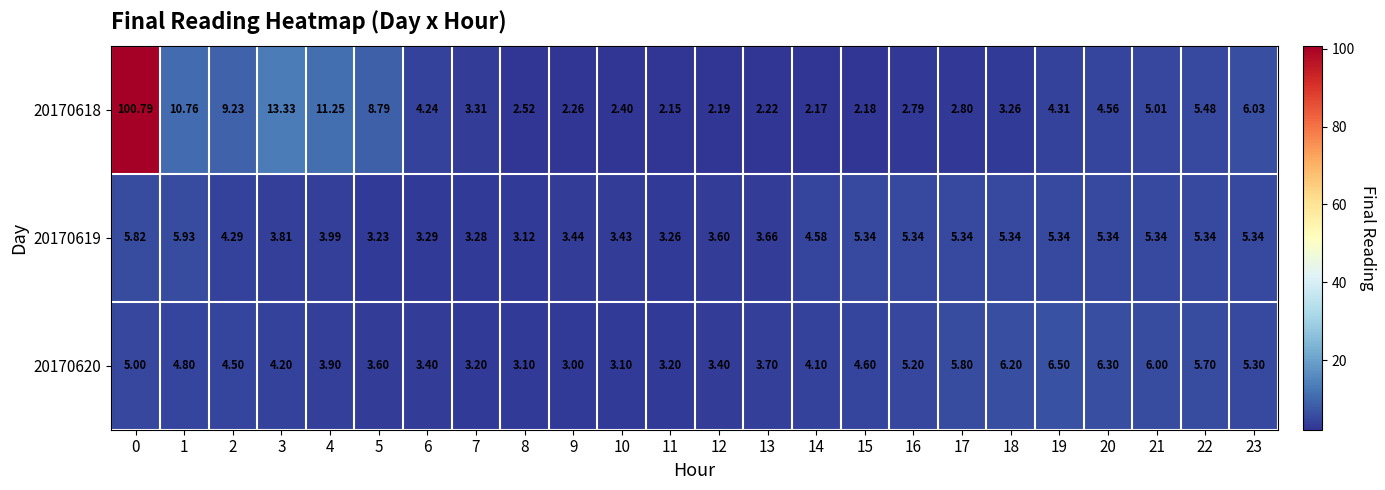

Is the value of 20170618 at 9 greater than the value of 20170620 at 19?

No